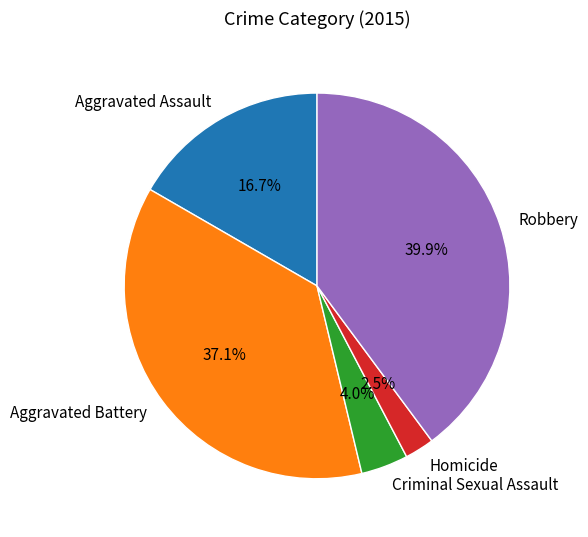

To the nearest percent, what is the combined percentage of Criminal Sexual Assault and Robbery?

44%